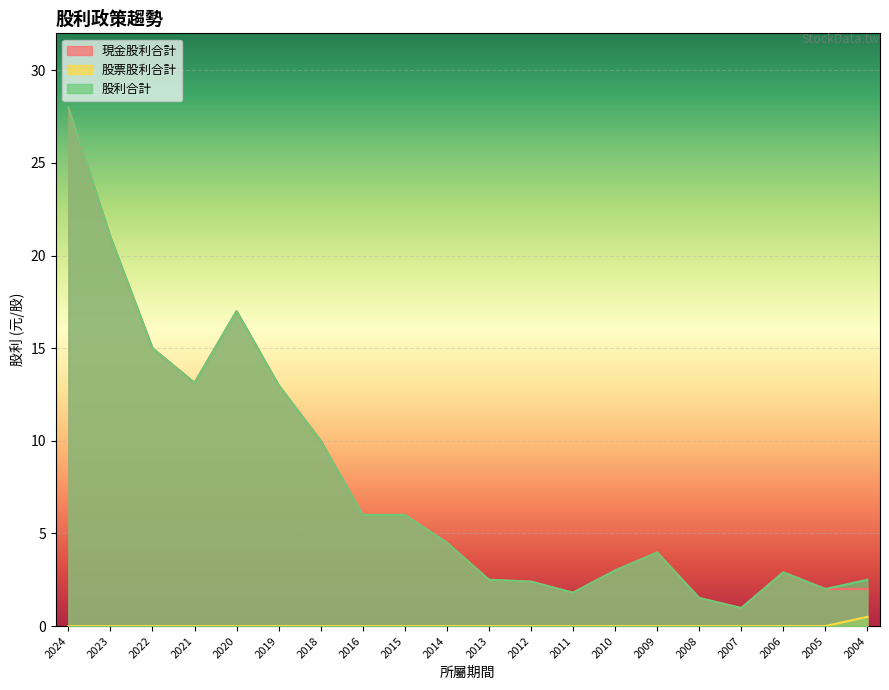

Where is the first local minimum for 股利合計?

2021